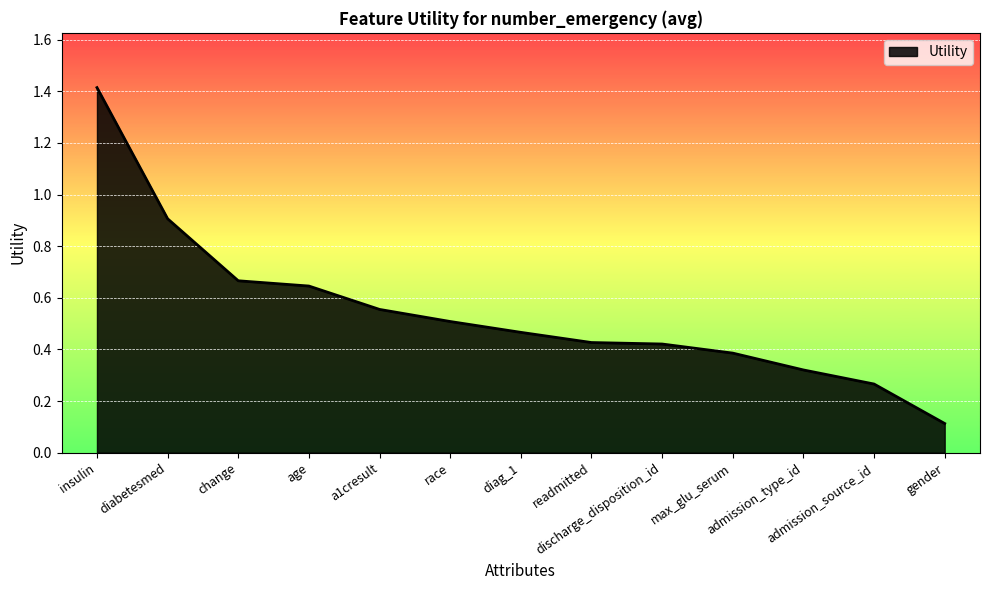

What is the maximum value shown in the chart?

1.4